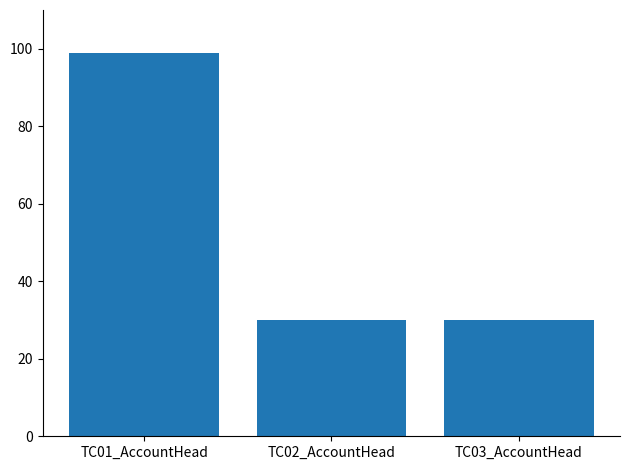

Count the number of categories in the chart.

3